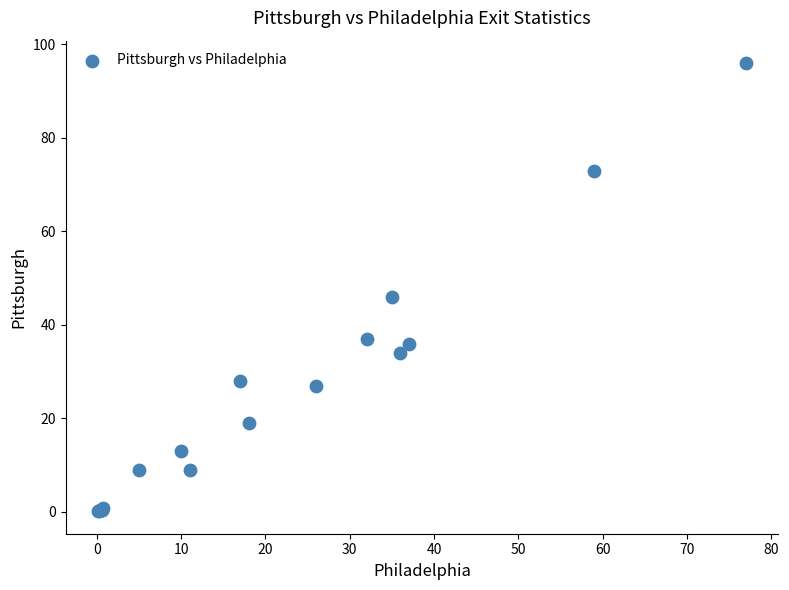

What Y value in the scatter plot is closest to 48?

46.0